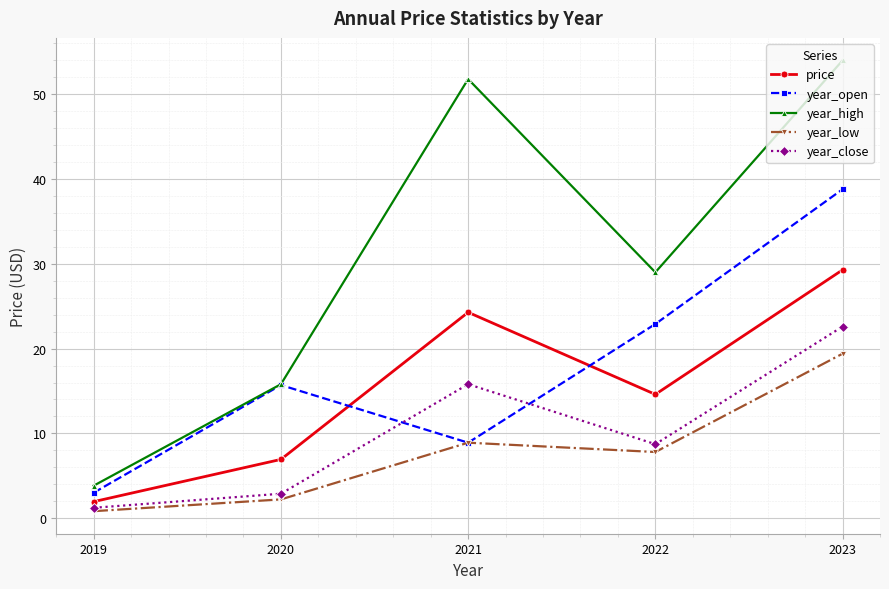

Is it true that year_close equals 15.8 at 2021?

True